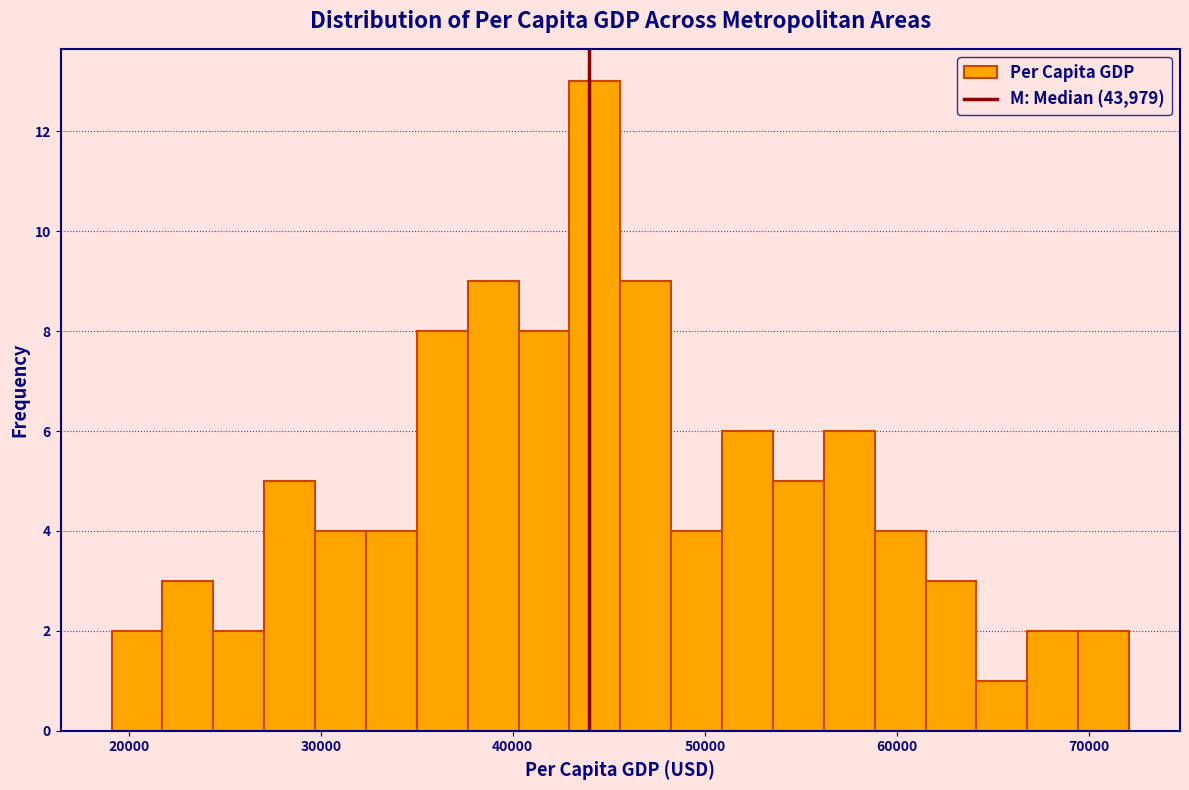

Read against the x-axis, roughly where is the centre of the tallest bar?

44000